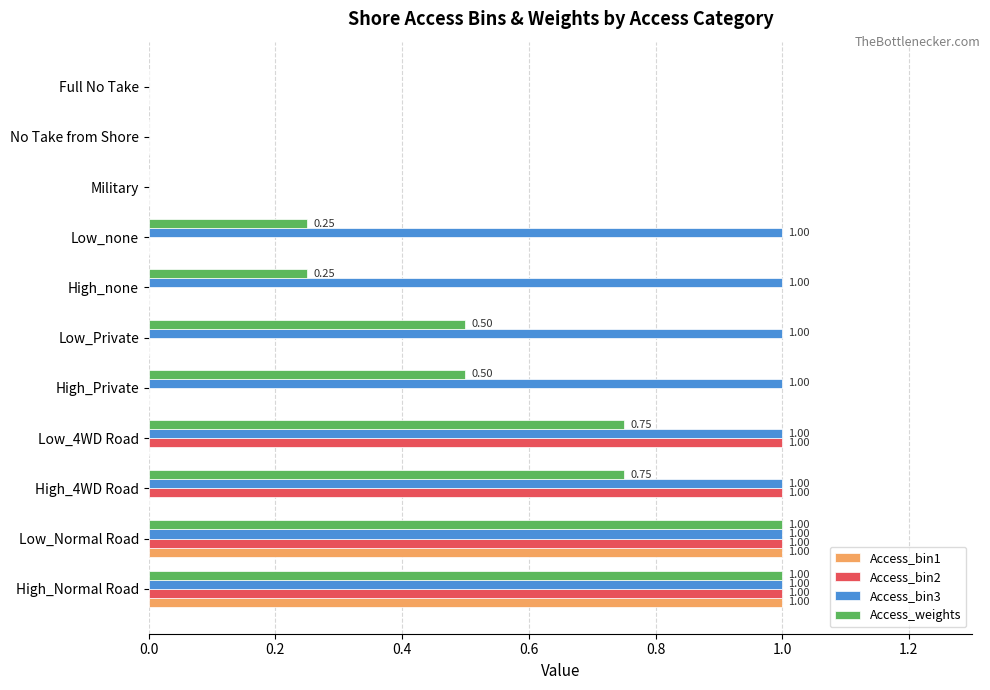

What is the sum of all Access_bin2 values?

4.0